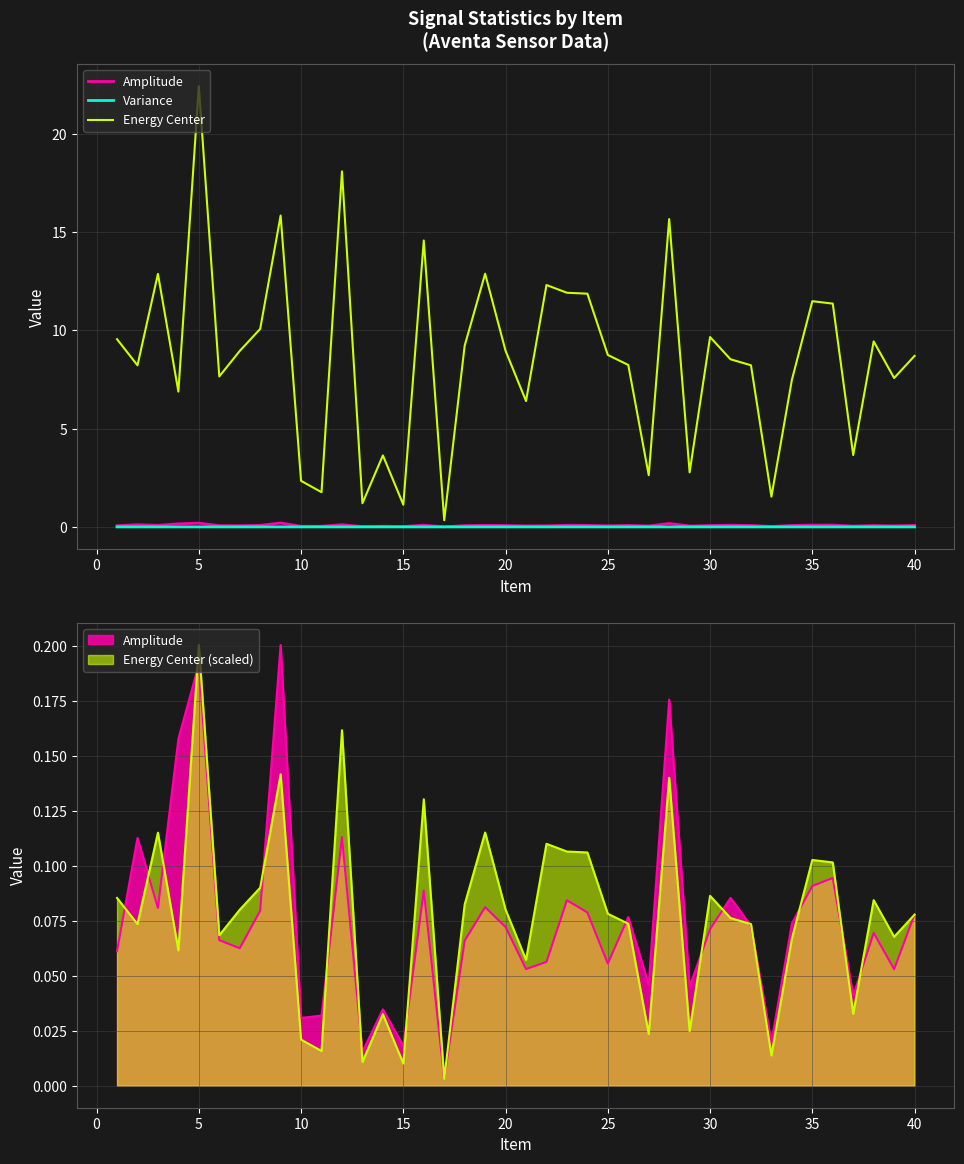

Is the value of Energy Center at 10 greater than the value of Variance at 13?

Yes